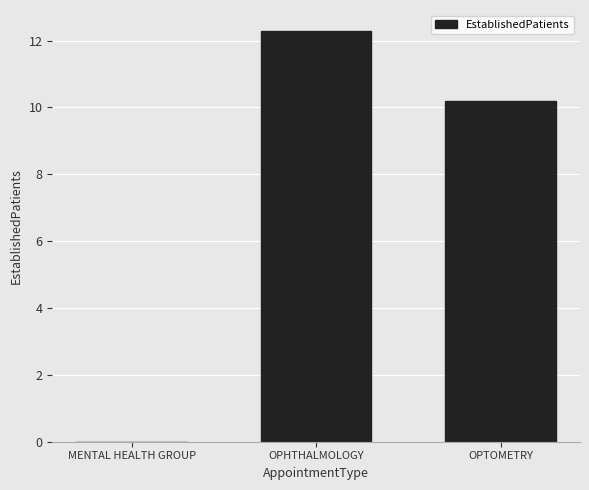

What is the change in value from MENTAL HEALTH GROUP to OPTOMETRY?

+10.2